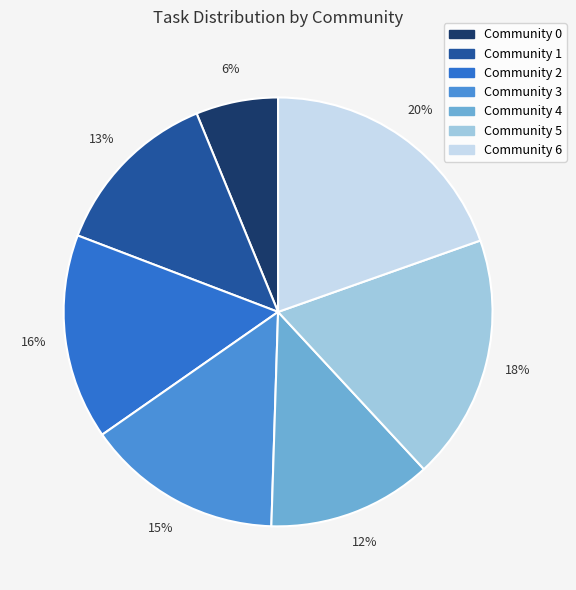

To the nearest percent, what percentage of the pie is Community 4?

12%